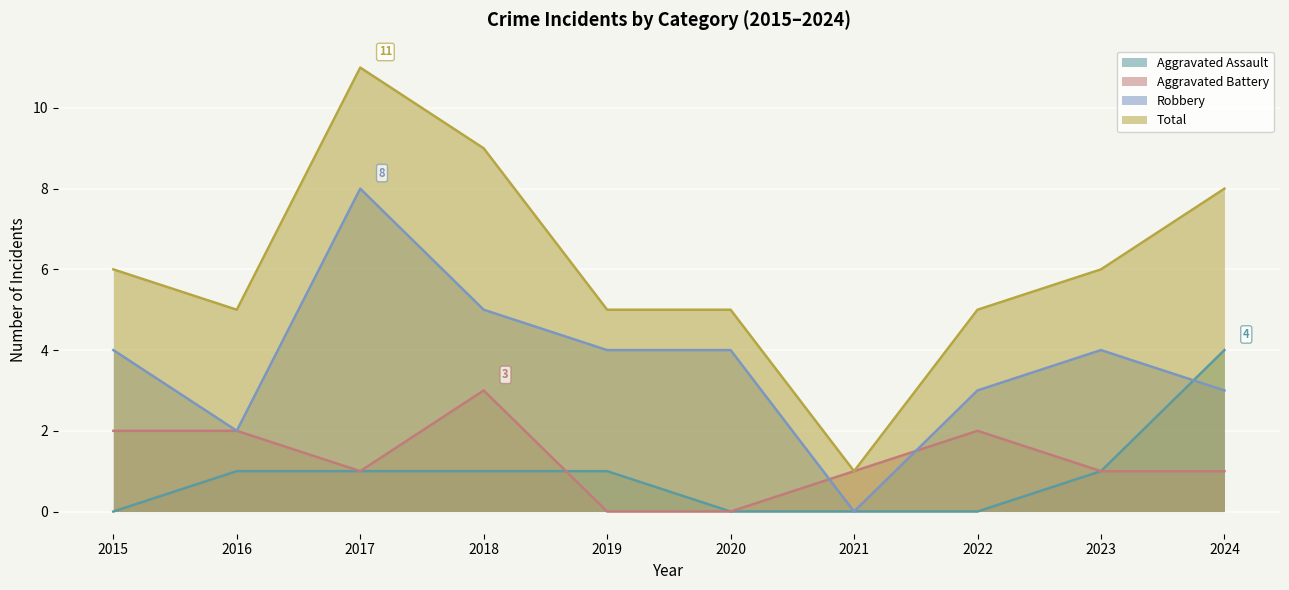

Reading left to right, list all the values displayed in this chart.

Aggravated Assault: 2015=0	2016=1	2017=1	2018=1	2019=1	2020=0	2021=0	2022=0	2023=1	2024=4
Aggravated Battery: 2015=2	2016=2	2017=1	2018=3	2019=0	2020=0	2021=1	2022=2	2023=1	2024=1
Robbery: 2015=4	2016=2	2017=8	2018=5	2019=4	2020=4	2021=0	2022=3	2023=4	2024=3
Total: 2015=6	2016=5	2017=11	2018=9	2019=5	2020=5	2021=1	2022=5	2023=6	2024=8